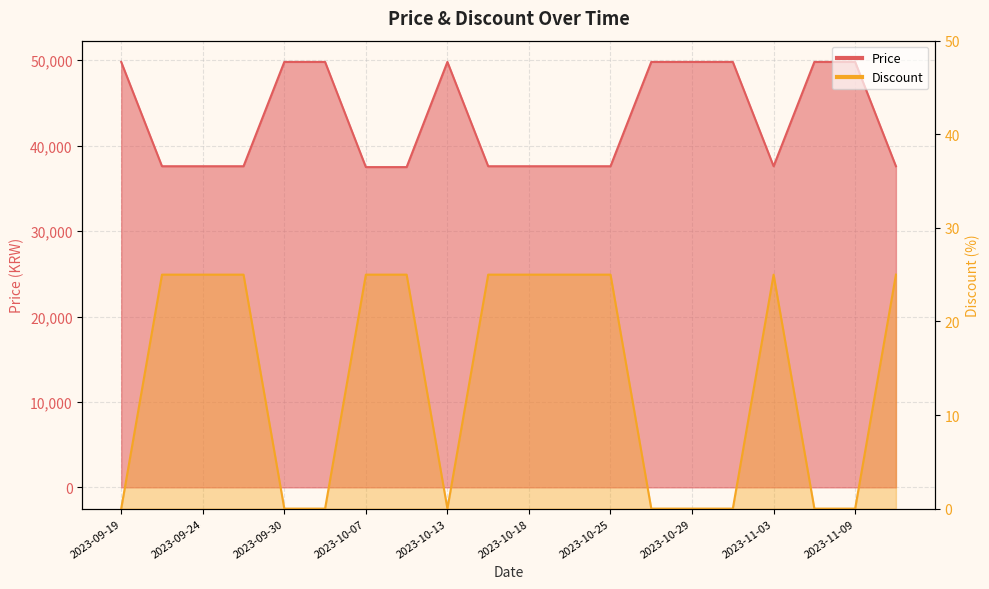

What is the label of the 5th point from the right?

2023-10-31